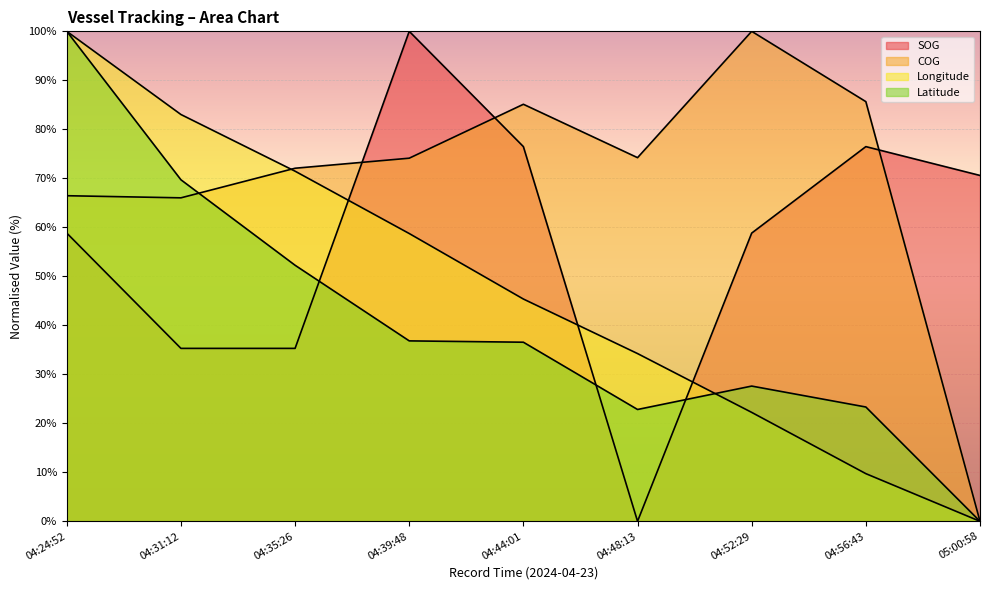

How many positive values does the SOG series have?

8